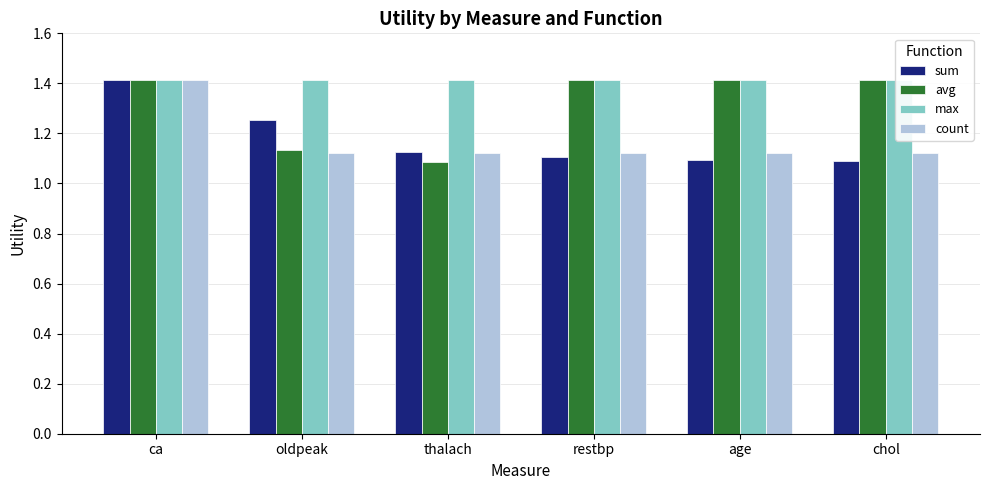

At which label does sum reach its peak?

ca